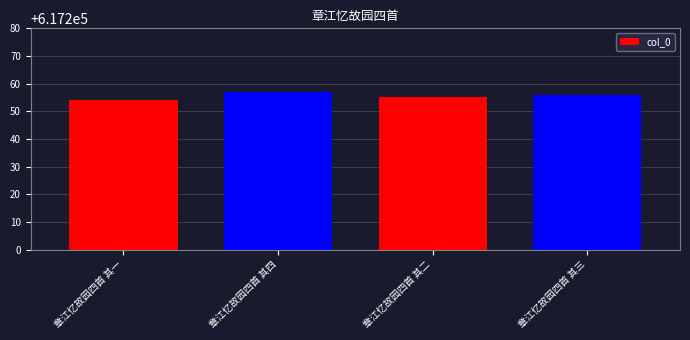

True or false: the data shows 1110490 at 章江忆故园四首 其二.

False